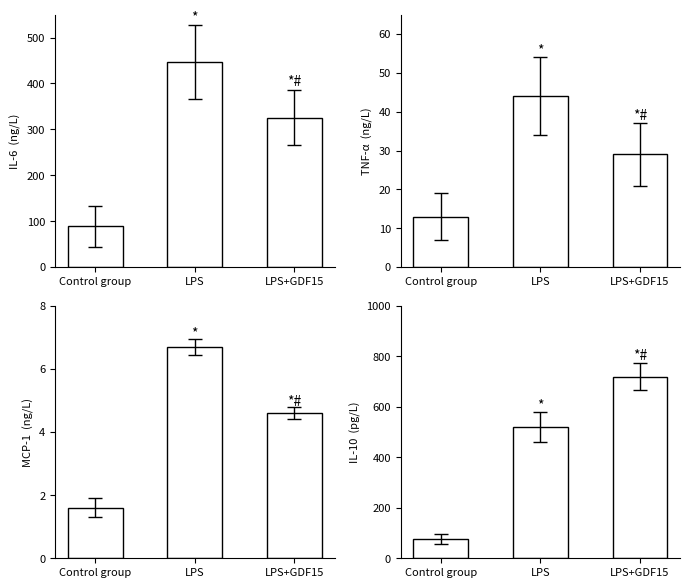

Reading left to right, what are all the values shown in this chart?

IL-6: Control group=89.0	LPS=447.0	LPS+GDF15=325.0
TNF-α: Control group=13.0	LPS=44.0	LPS+GDF15=29.0
MCP-1: Control group=1.6	LPS=6.7	LPS+GDF15=4.6
IL-10: Control group=75.0	LPS=520.0	LPS+GDF15=720.0